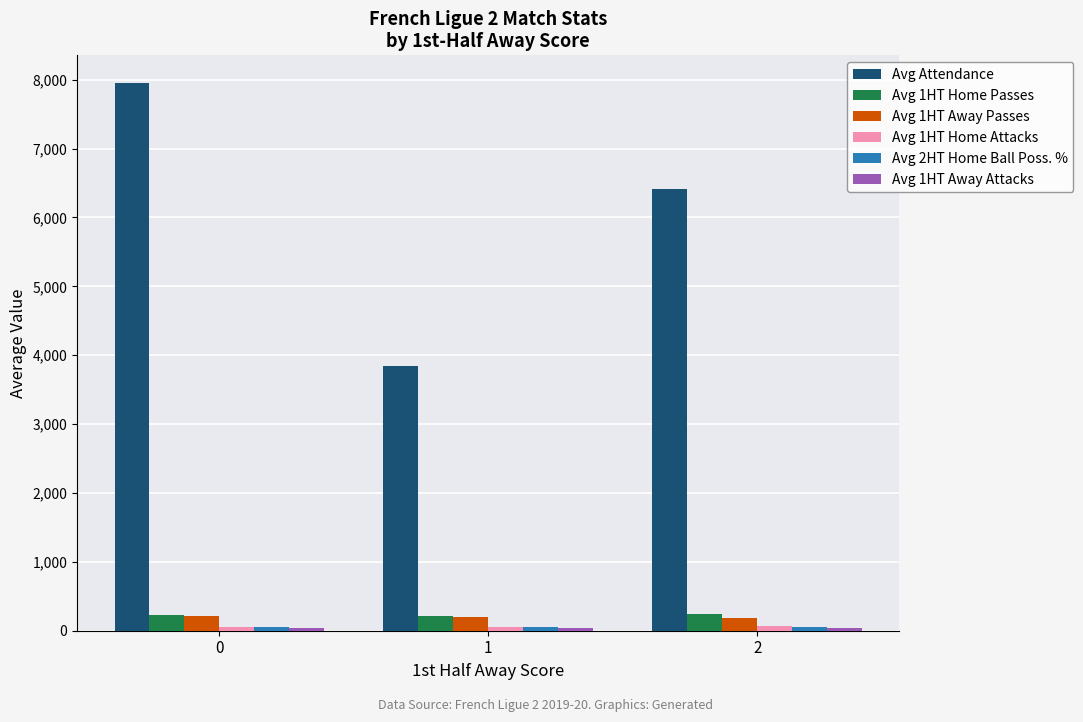

Which series changed the most between 0 and 1?

Avg Attendance